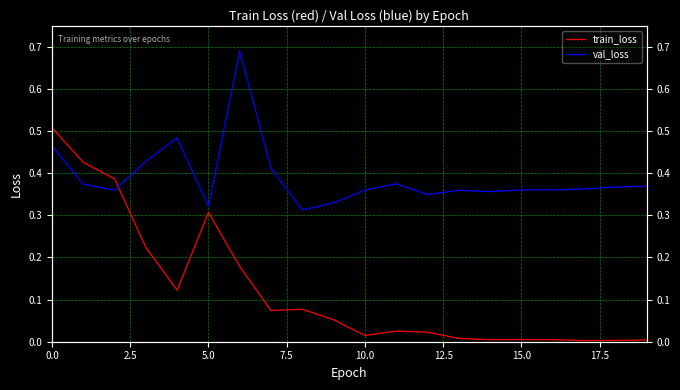

Where is train_loss nearest to the value 0?

17